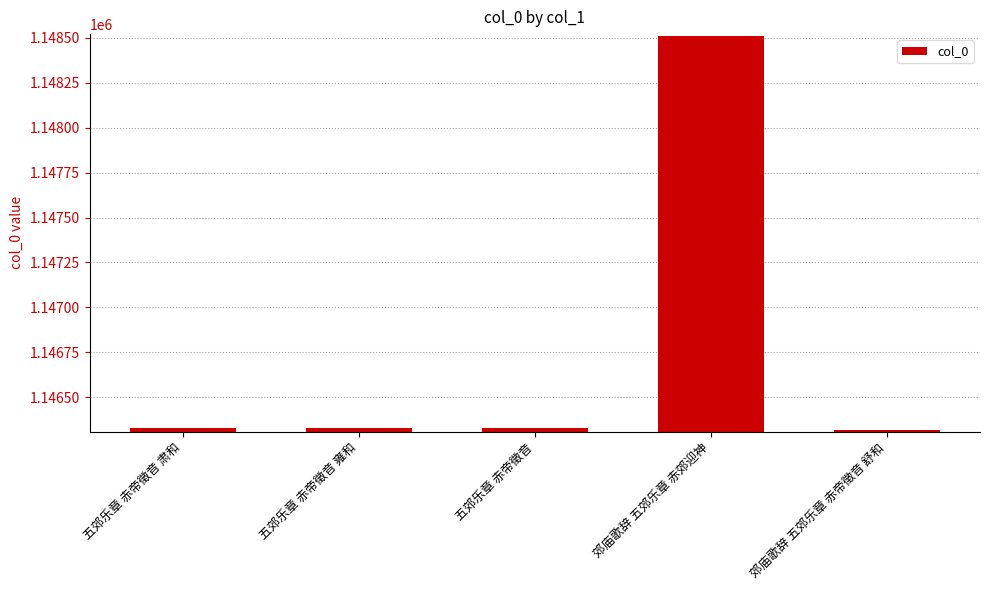

What is the label of the 1st bar from the right?

郊庙歌辞 五郊乐章 赤帝徵音 舒和